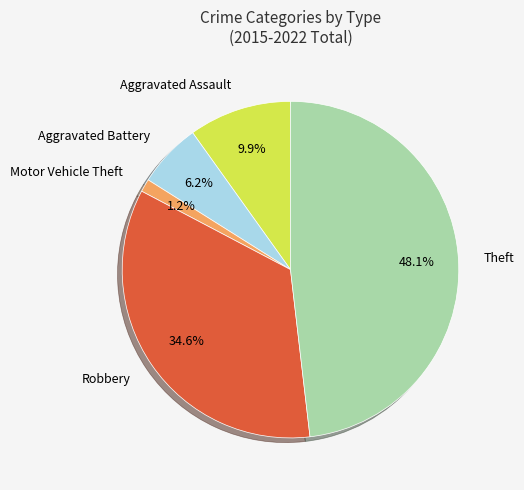

Combined, do Motor Vehicle Theft and Theft account for over 50%?

No